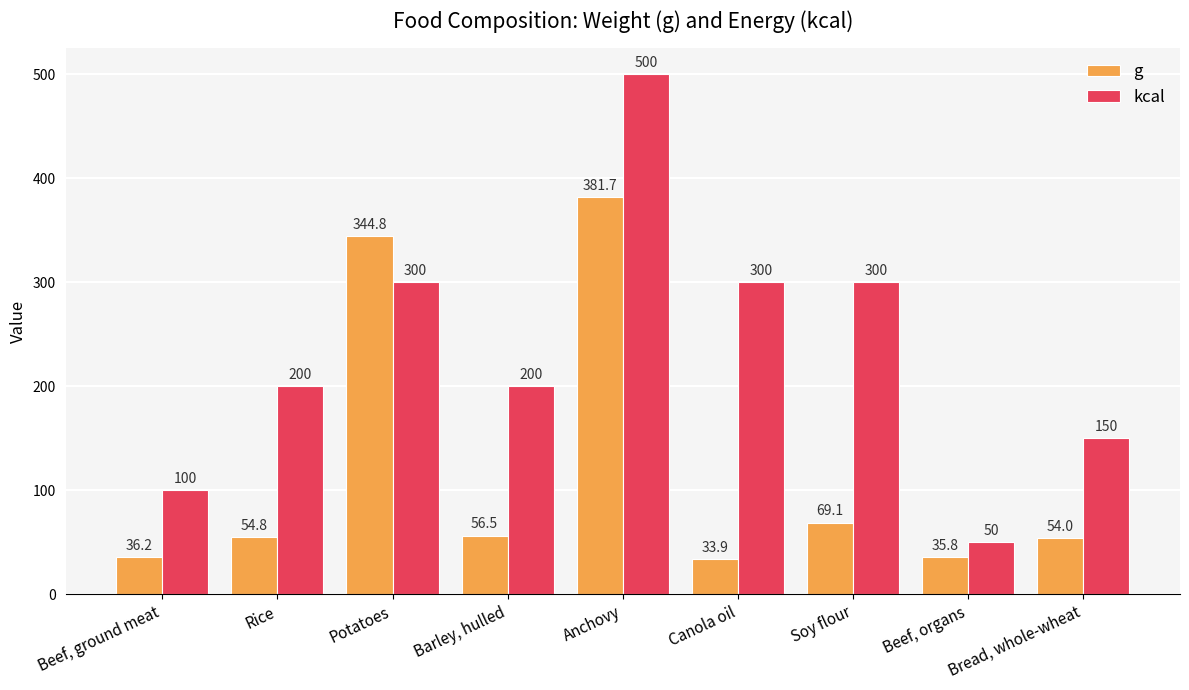

What is the maximum value shown in the chart?

500.0